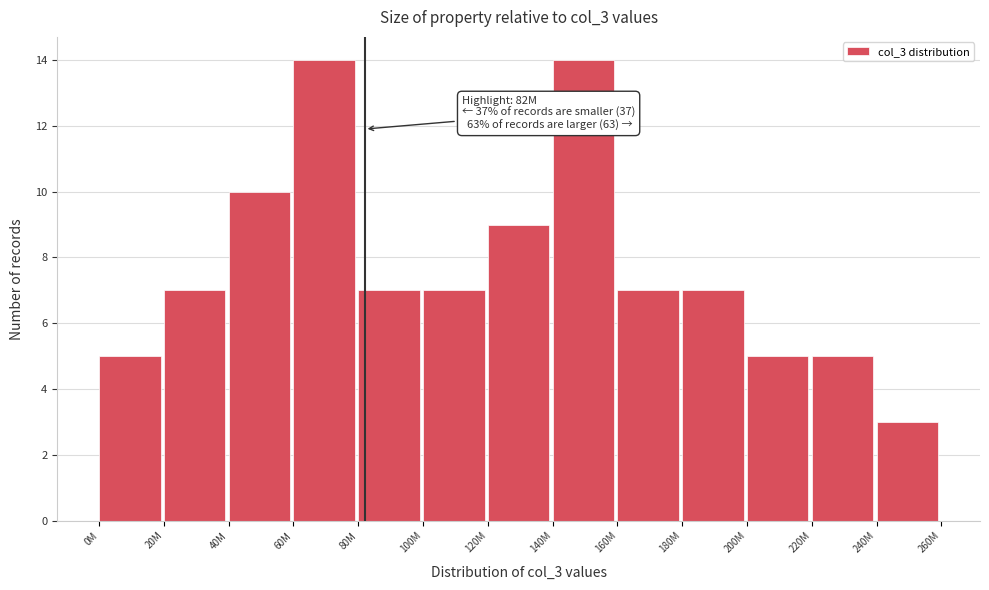

Reading left to right, transcribe all the data shown in this chart.

0M=5	20M=7	40M=10	60M=14	80M=7	100M=7	120M=9	140M=14	160M=7	180M=7	200M=5	220M=5	240M=3